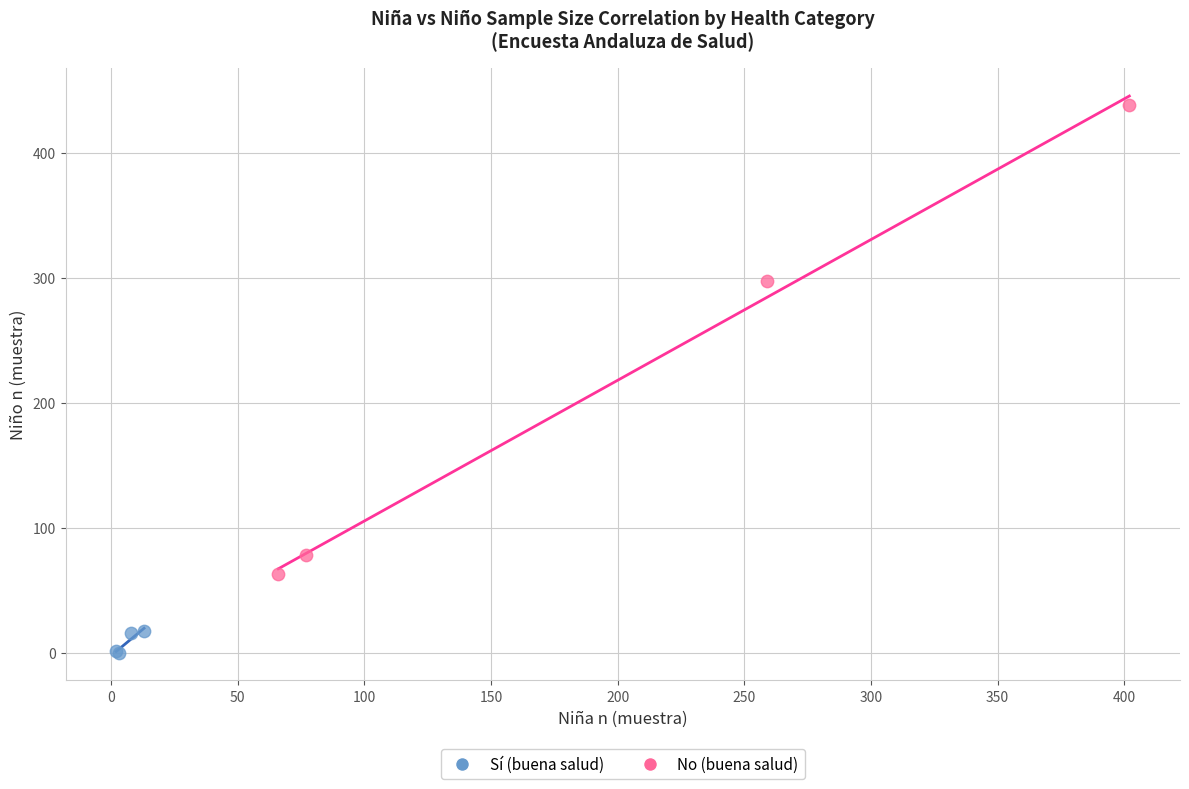

What are all the series names shown in the legend?

Sí (buena salud), No (buena salud)